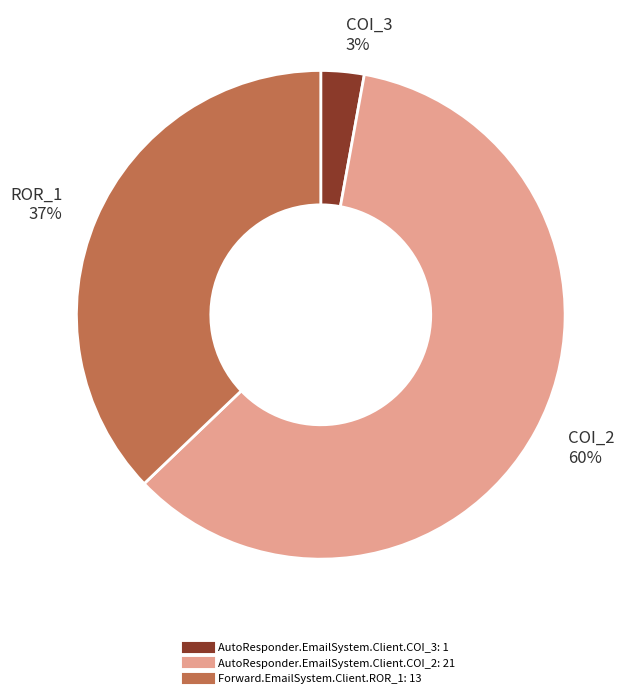

The AutoResponder.EmailSystem.Client.COI_3 slice represents 3% of the pie. True or false?

True